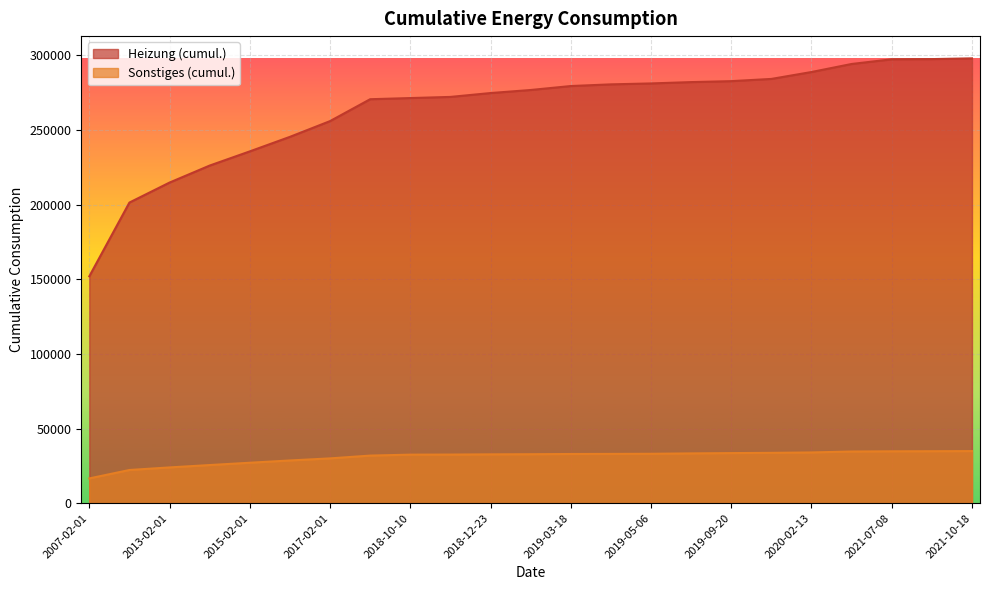

Is the value of Heizung (cumul.) at 2021-07-08 greater than the value of Sonstiges (cumul.) at 2018-10-30?

Yes